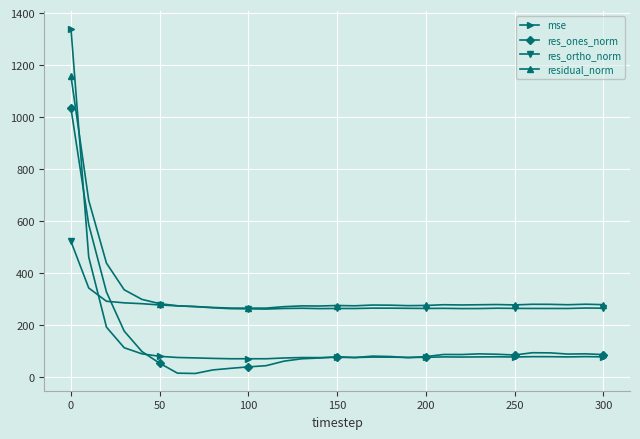

True or false: mse and res_ones_norm intersect in this chart.

True